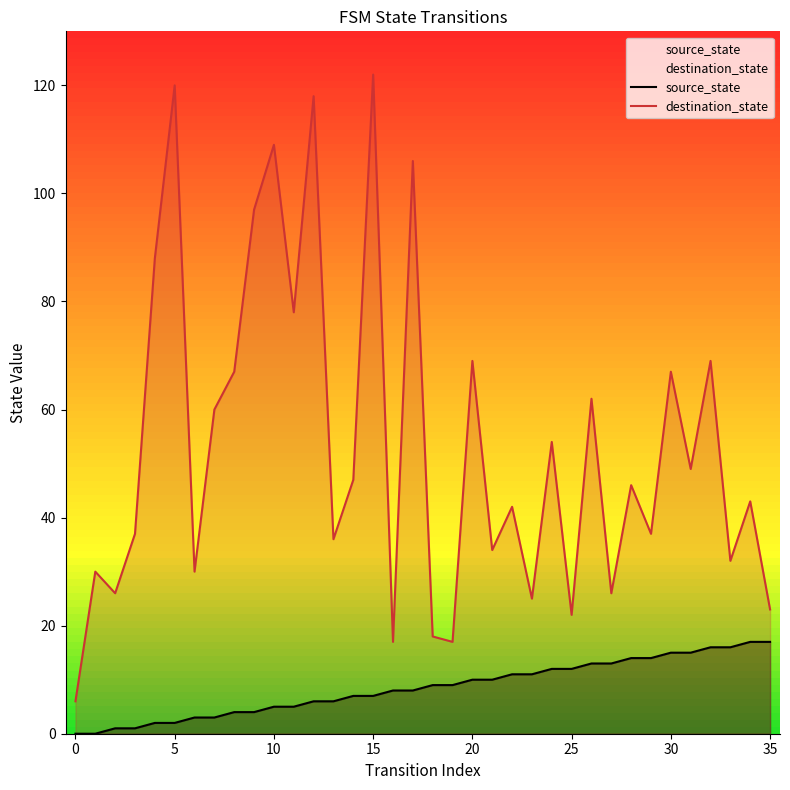

What are all the series names shown in the legend?

source_state, destination_state